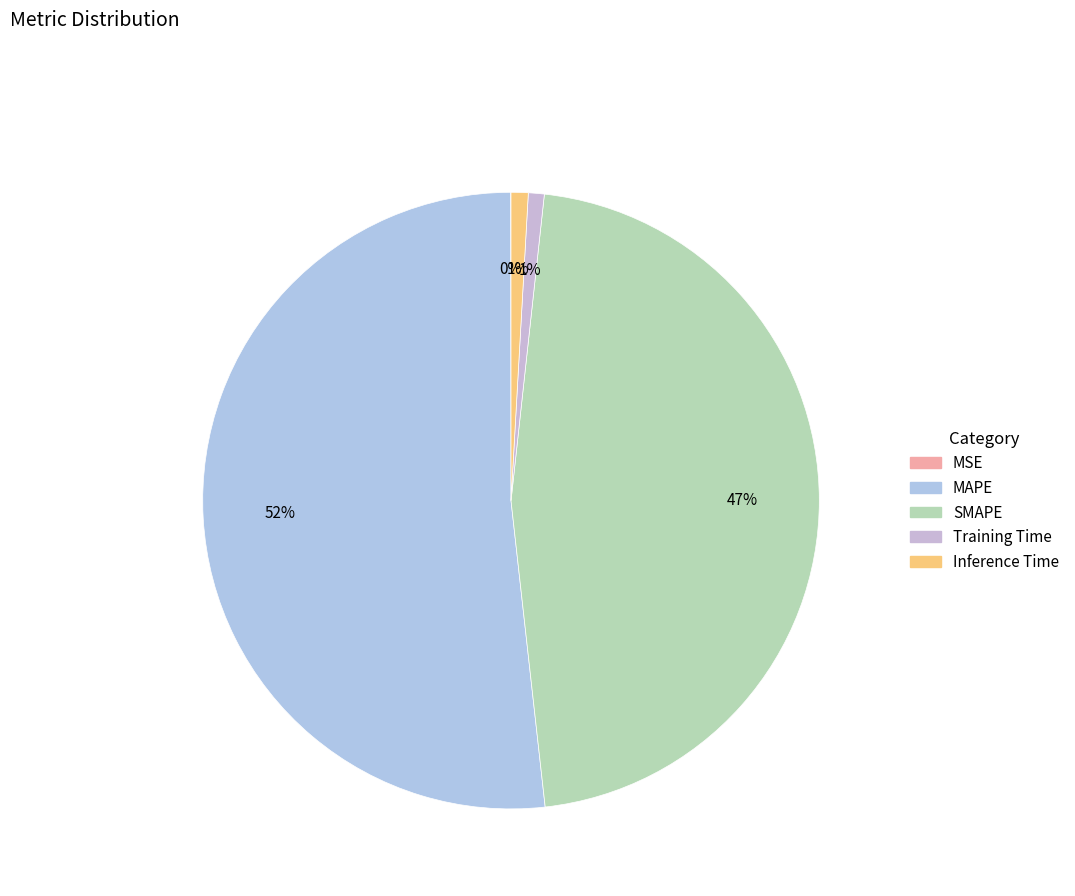

To the nearest percent, what percentage of the pie is Training Time?

1%